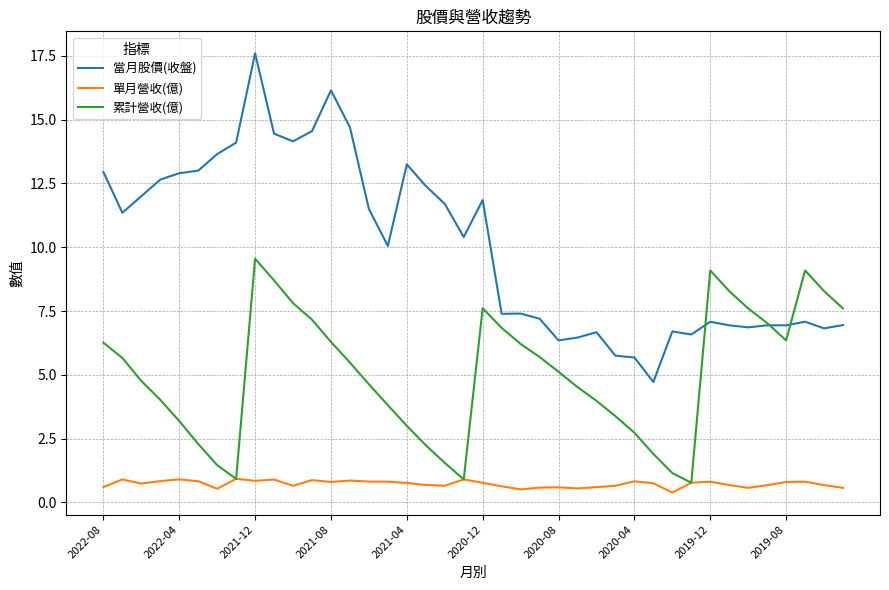

List the series in order of their overall mean, lowest first.

單月營收(億), 累計營收(億), 當月股價(收盤)